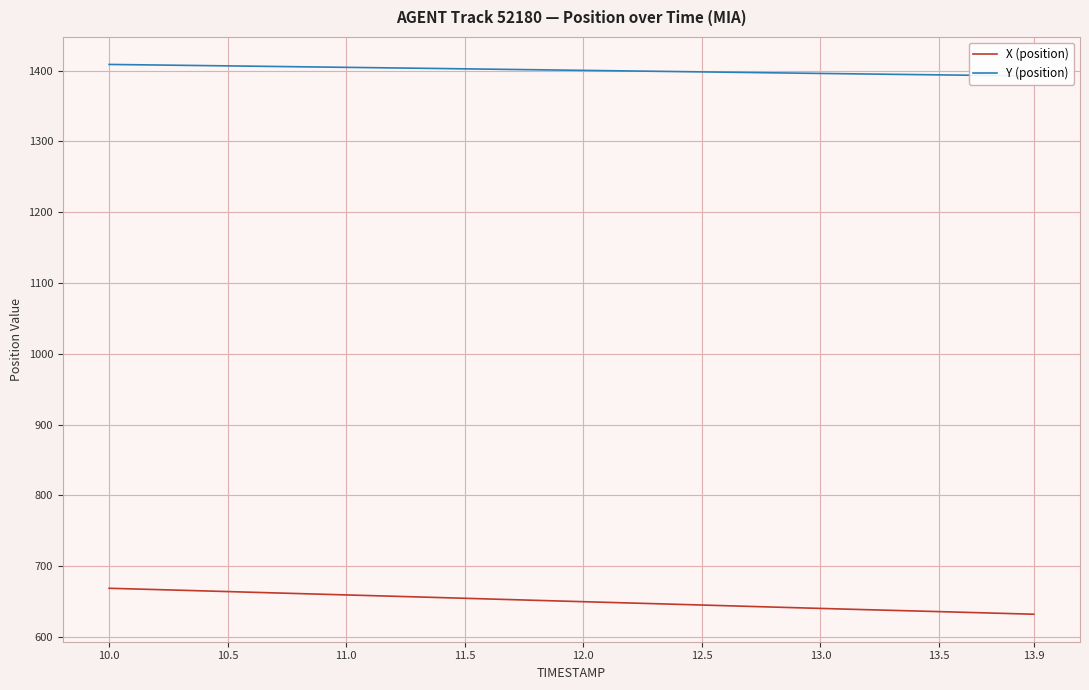

What is the value of the Y (position) point at the 40th from the left?

1392.3